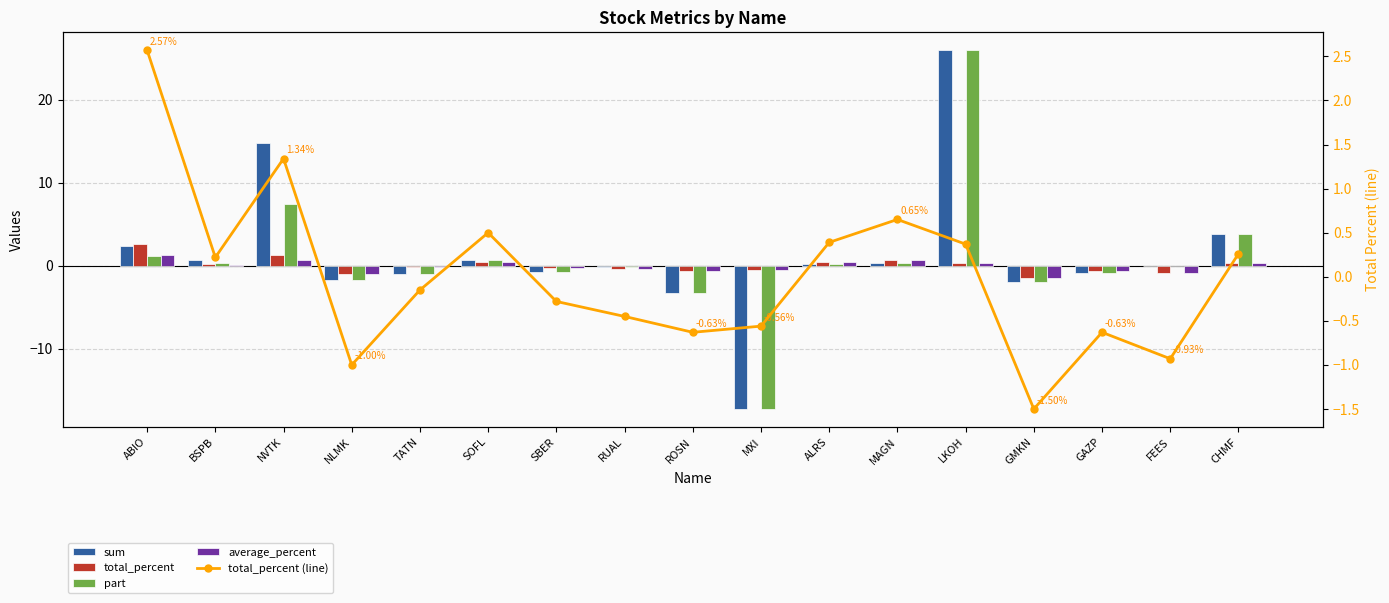

Reading left to right, what are all the values shown in this chart?

sum: 2.3	0.7	14.8	-1.7	-1.0	0.7	-0.8	-0.2	-3.4	-17.3	0.2	0.3	26.0	-1.9	-0.9	-0.0	3.8
total_percent: 2.6	0.2	1.3	-1.0	-0.1	0.5	-0.3	-0.5	-0.6	-0.6	0.4	0.7	0.4	-1.5	-0.6	-0.9	0.3
part: 1.2	0.4	7.4	-1.7	-1.0	0.7	-0.8	-0.2	-3.4	-17.3	0.2	0.3	26.0	-1.9	-0.9	-0.0	3.8
average_percent: 1.3	0.1	0.7	-1.0	-0.1	0.5	-0.3	-0.5	-0.6	-0.6	0.4	0.7	0.4	-1.5	-0.6	-0.9	0.3
total_percent (line): 2.6	0.2	1.3	-1.0	-0.1	0.5	-0.3	-0.5	-0.6	-0.6	0.4	0.7	0.4	-1.5	-0.6	-0.9	0.3